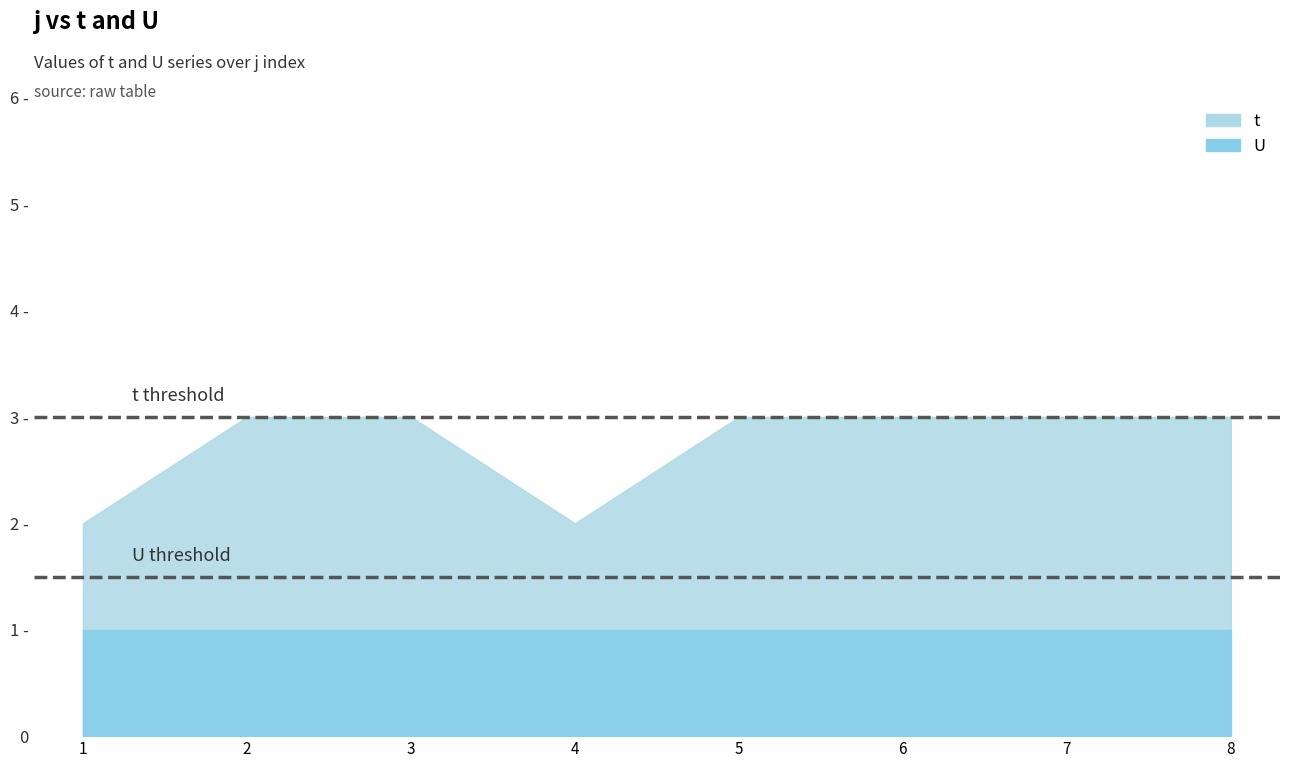

Between 2 and 5, which is larger?

2